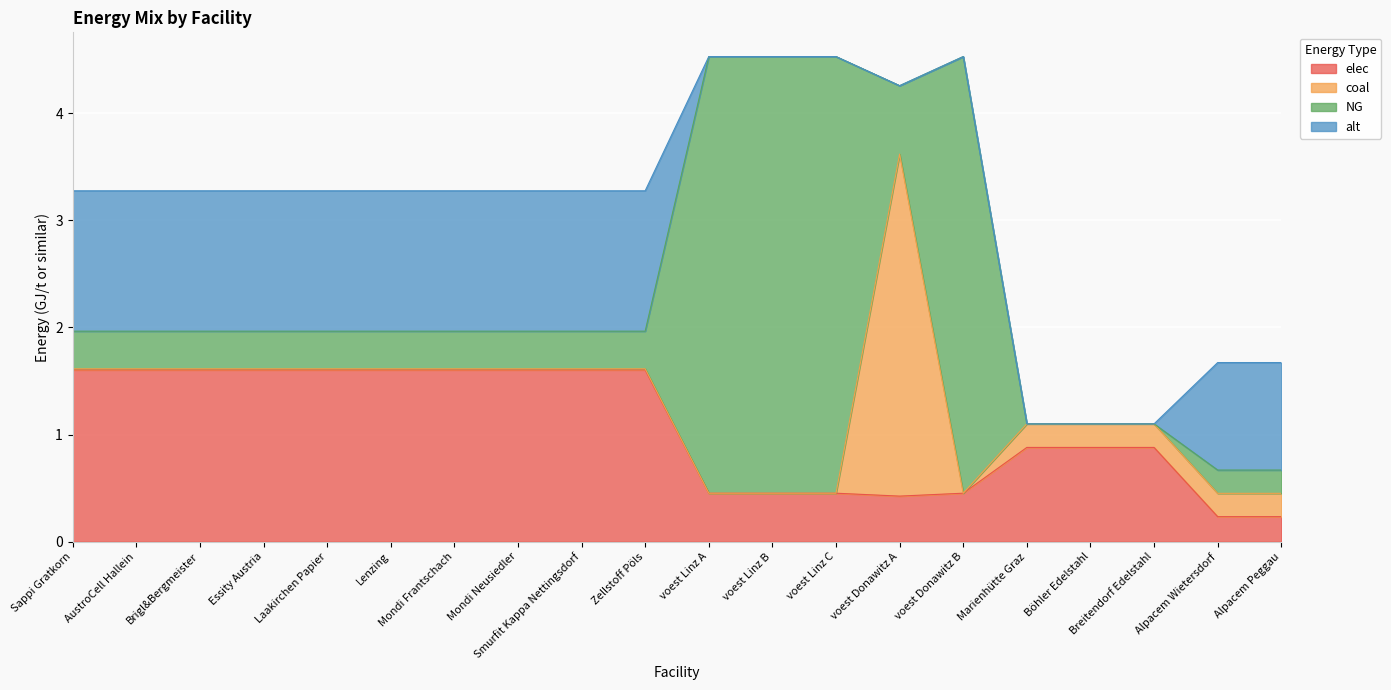

At which label is alt closest to 0?

voest Linz A